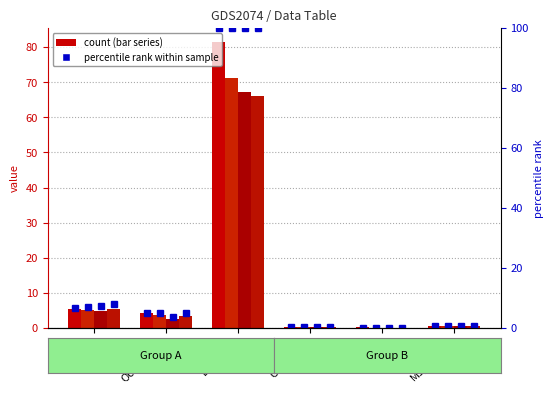

Reading left to right, transcribe all the data shown in this chart.

col_1: 5.5	4.3	81.4	0.3	0.2	0.6
col_2: 5.1	3.7	71.3	0.3	0.1	0.6
col_3: 4.9	2.5	67.1	0.2	0.1	0.5
col_4: 5.3	3.4	65.9	0.2	0.1	0.5